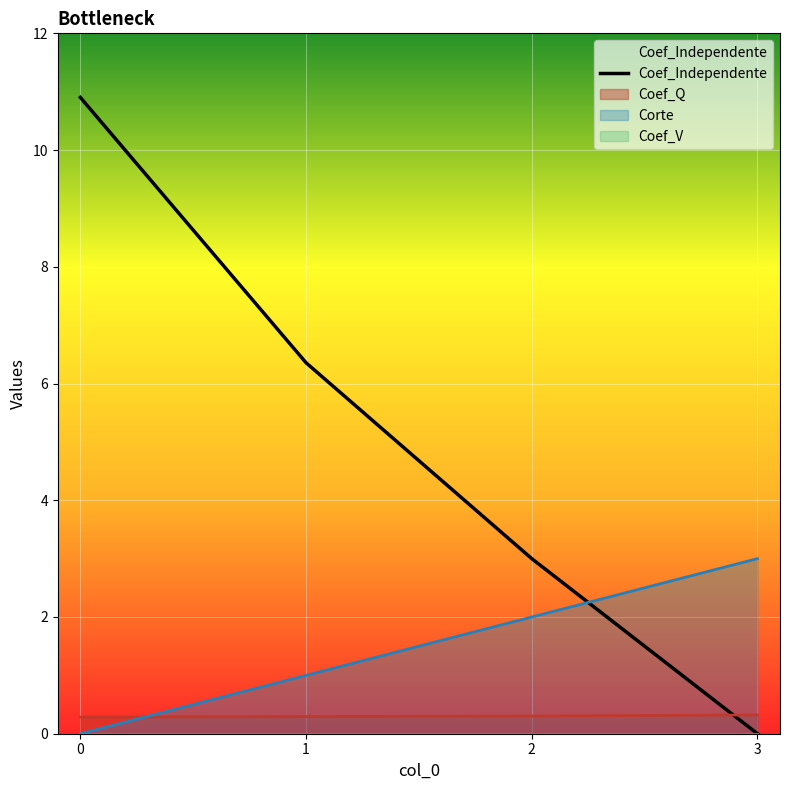

Where is the data nearest to the value 5?

1